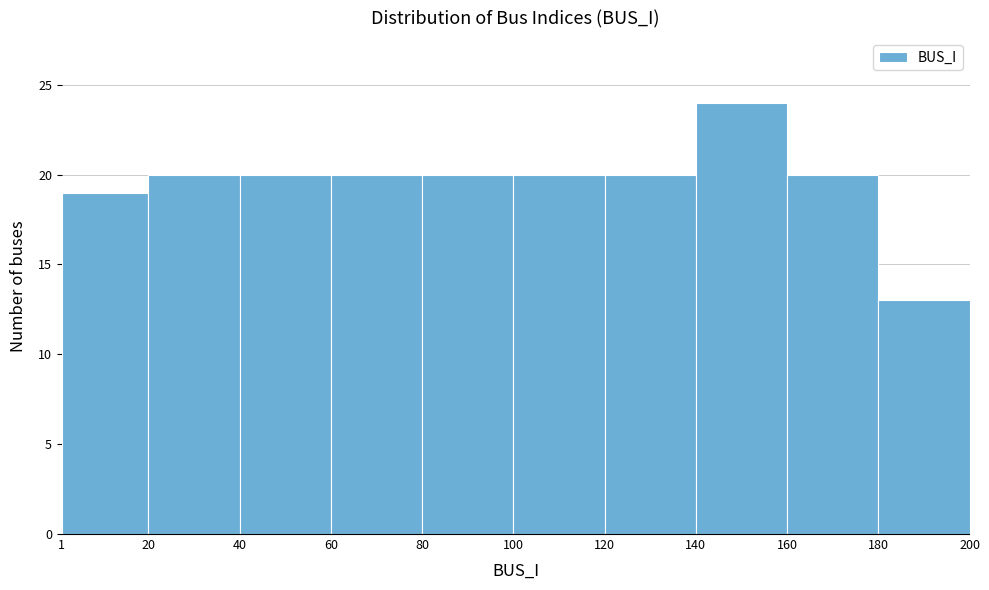

How tall is the bar that spans 140 to 160 on the x-axis? The values are not printed on the chart, so give them approximately, as read against the axis.

24